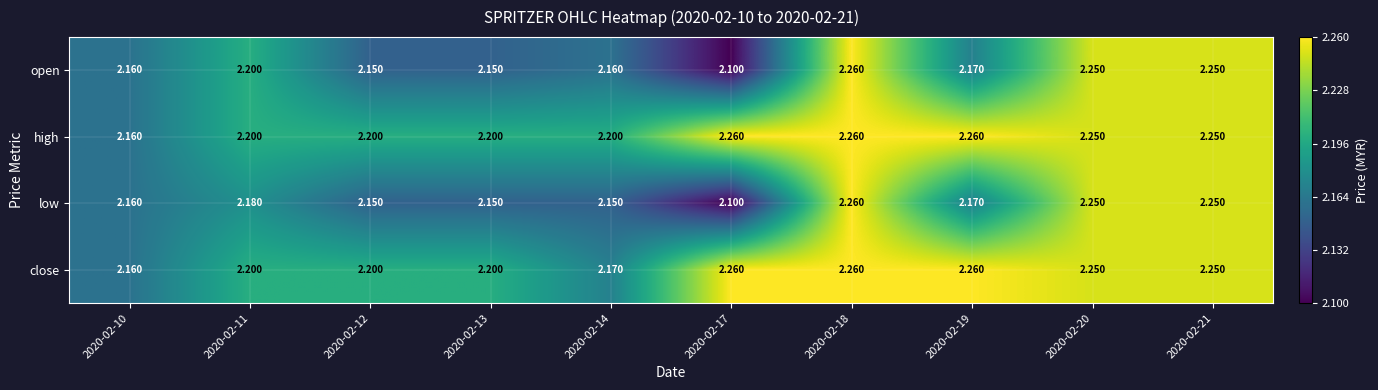

At which category is the sum across all series the highest?

2020-02-18